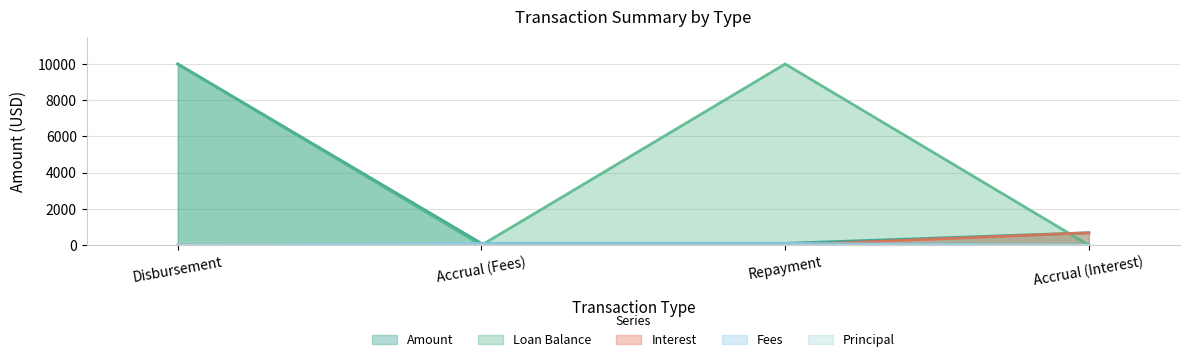

The Loan Balance series shows 10000.0 at Repayment. True or false?

True